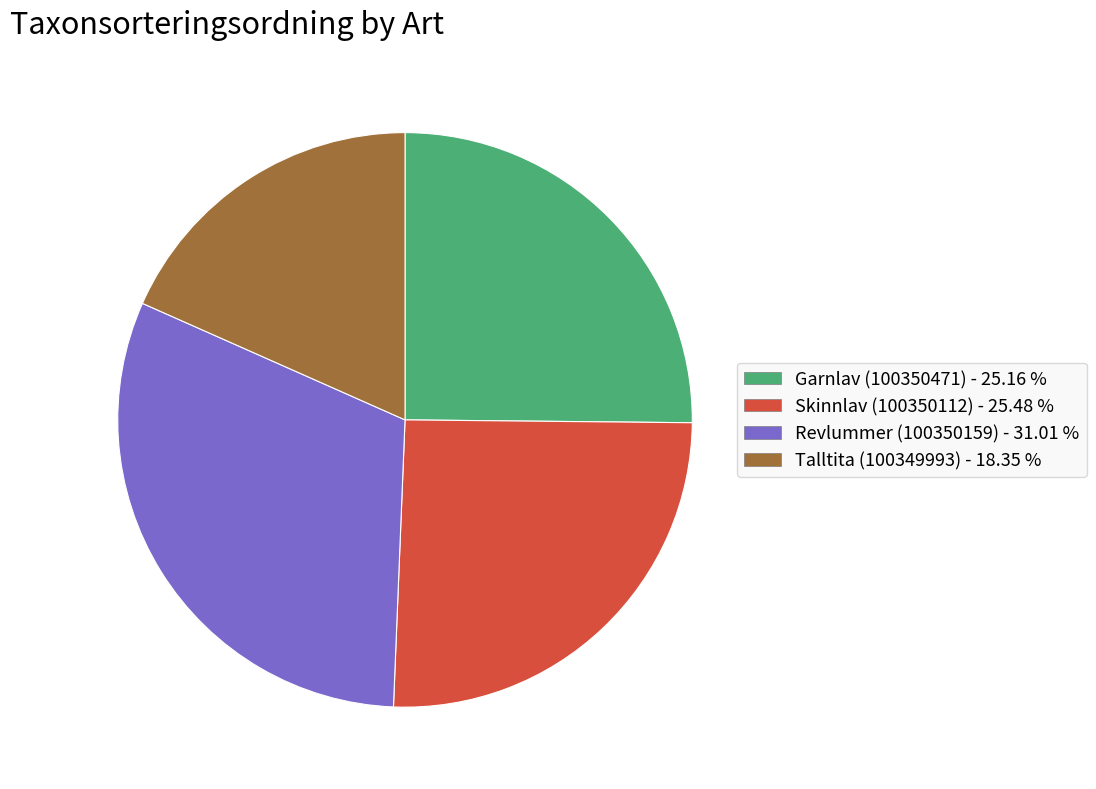

Which category has the smallest portion of the pie?

Talltita (100349993)